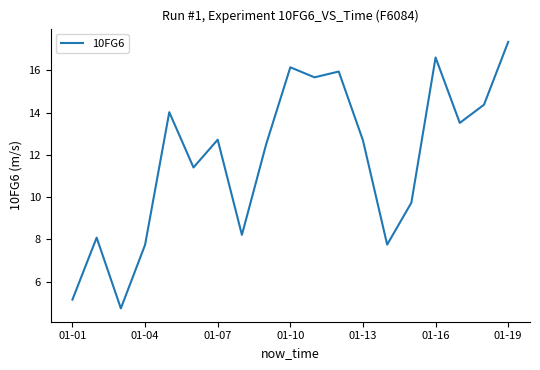

What is the maximum value shown in the chart?

17.3